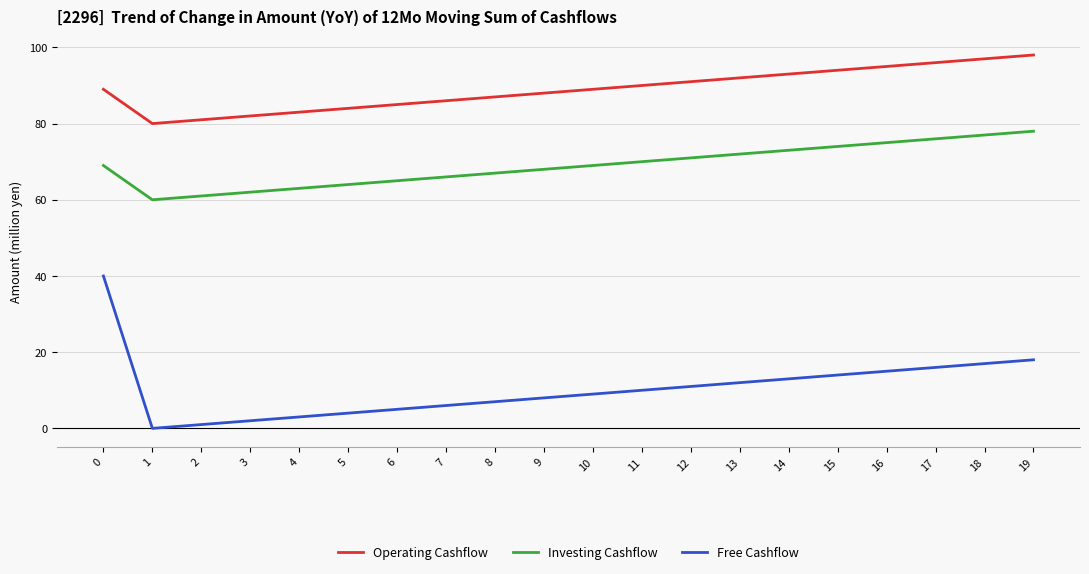

Reading left to right, transcribe all the data shown in this chart.

Operating Cashflow: 0=89	1=80	2=81	3=82	4=83	5=84	6=85	7=86	8=87	9=88	10=89	11=90	12=91	13=92	14=93	15=94	16=95	17=96	18=97	19=98
Investing Cashflow: 0=69	1=60	2=61	3=62	4=63	5=64	6=65	7=66	8=67	9=68	10=69	11=70	12=71	13=72	14=73	15=74	16=75	17=76	18=77	19=78
Free Cashflow: 0=40	1=0	2=1	3=2	4=3	5=4	6=5	7=6	8=7	9=8	10=9	11=10	12=11	13=12	14=13	15=14	16=15	17=16	18=17	19=18